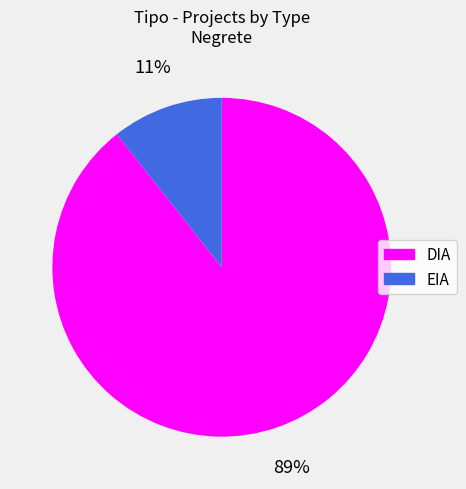

The DIA slice represents 89% of the pie. True or false?

True